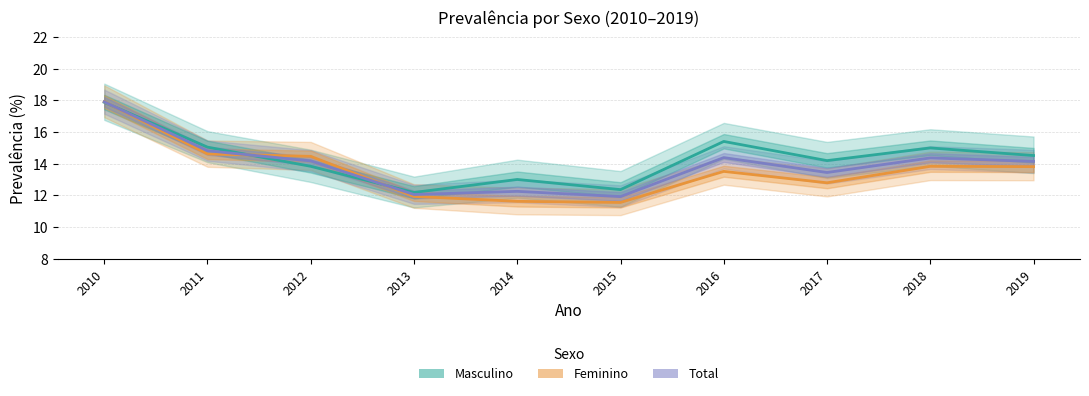

What are all the series names shown in the legend?

Masculino, Feminino, Total